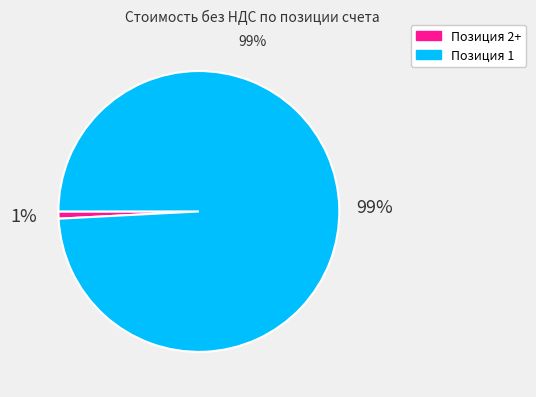

Is there a majority slice in this chart?

Yes